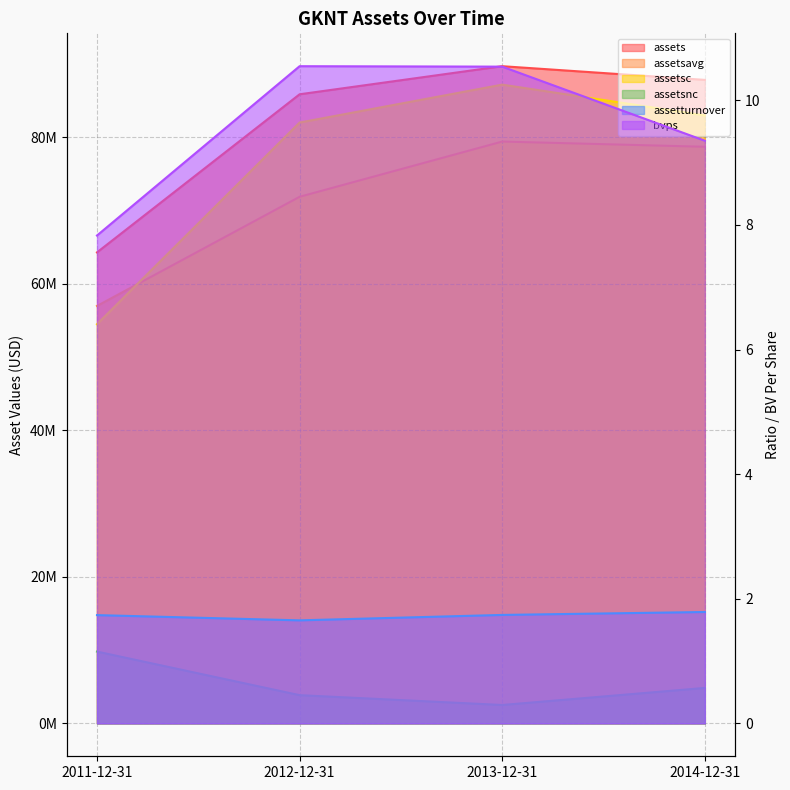

Which category has the lowest value across all series?

2012-12-31